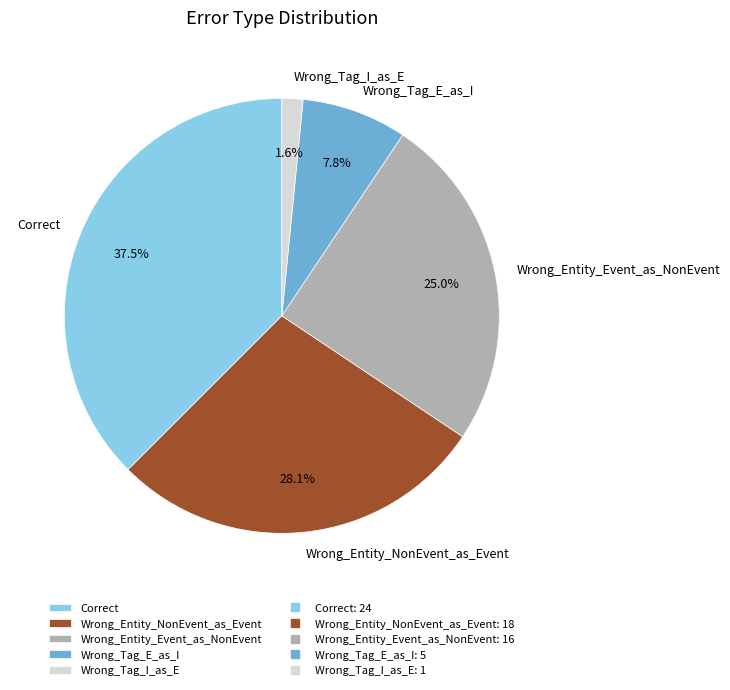

To the nearest percent, what portion does Wrong_Entity_Event_as_NonEvent represent?

25%